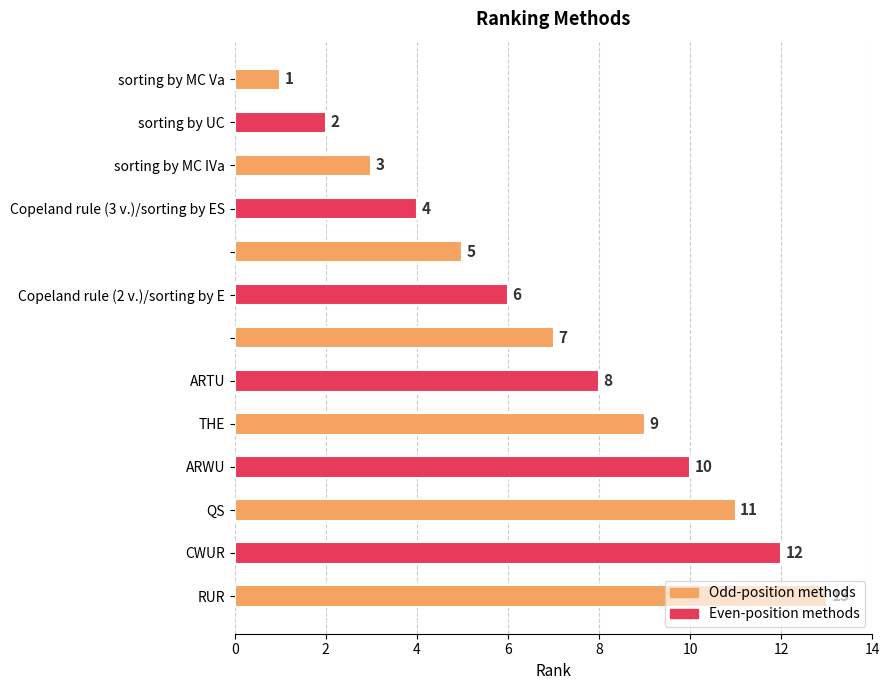

Are the bars horizontal?

Yes